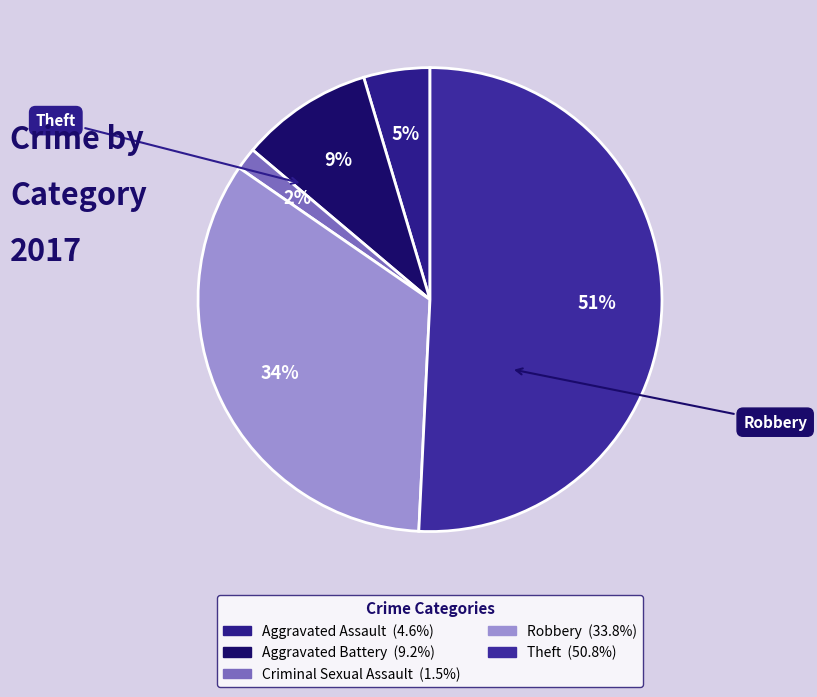

Count the number of slices in the pie.

5